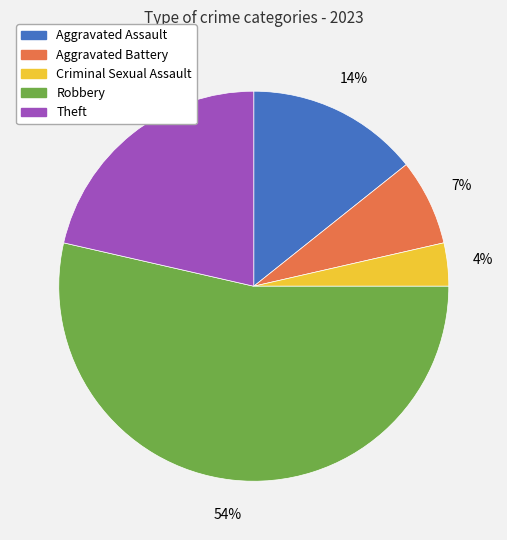

What percentage is the Aggravated Battery slice, to the nearest percent?

7%